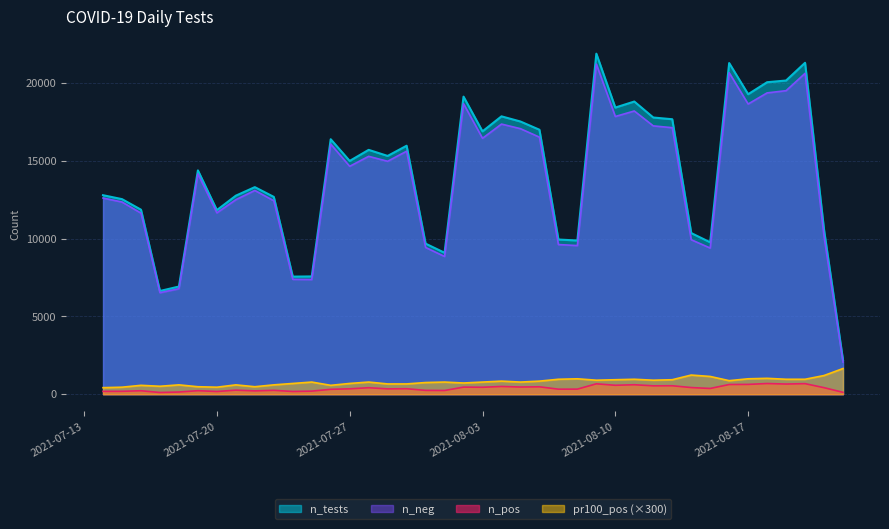

True or false: n_tests and pr100_pos intersect in this chart.

False